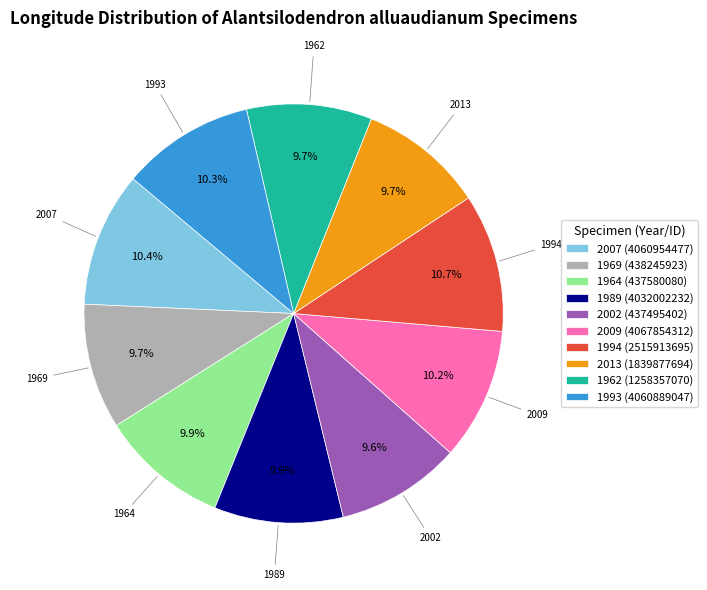

True or false: 1962 (1258357070) accounts for 10% of the total.

True